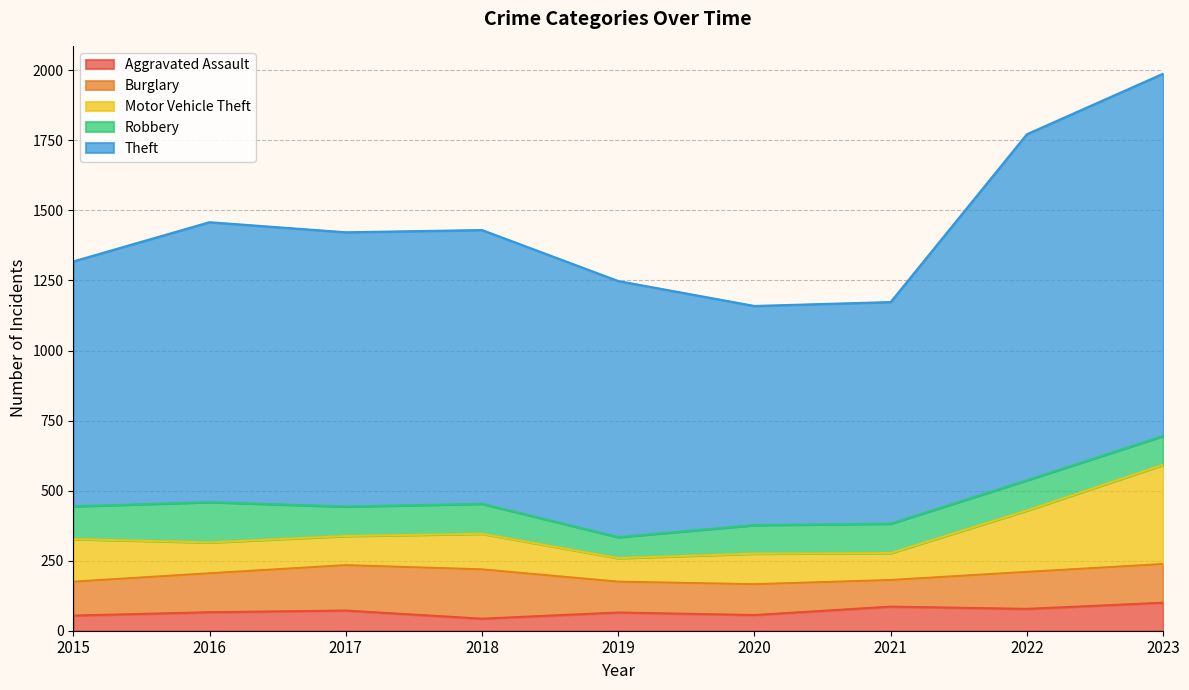

List the labels in order of Motor Vehicle Theft value, largest first.

2023, 2022, 2015, 2018, 2016, 2020, 2017, 2021, 2019